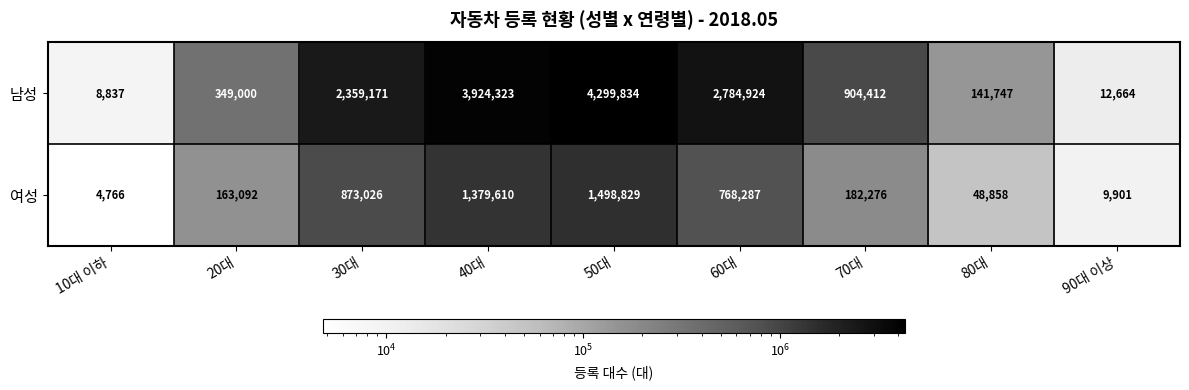

At how many categories does at least one series exceed 1564851?

4